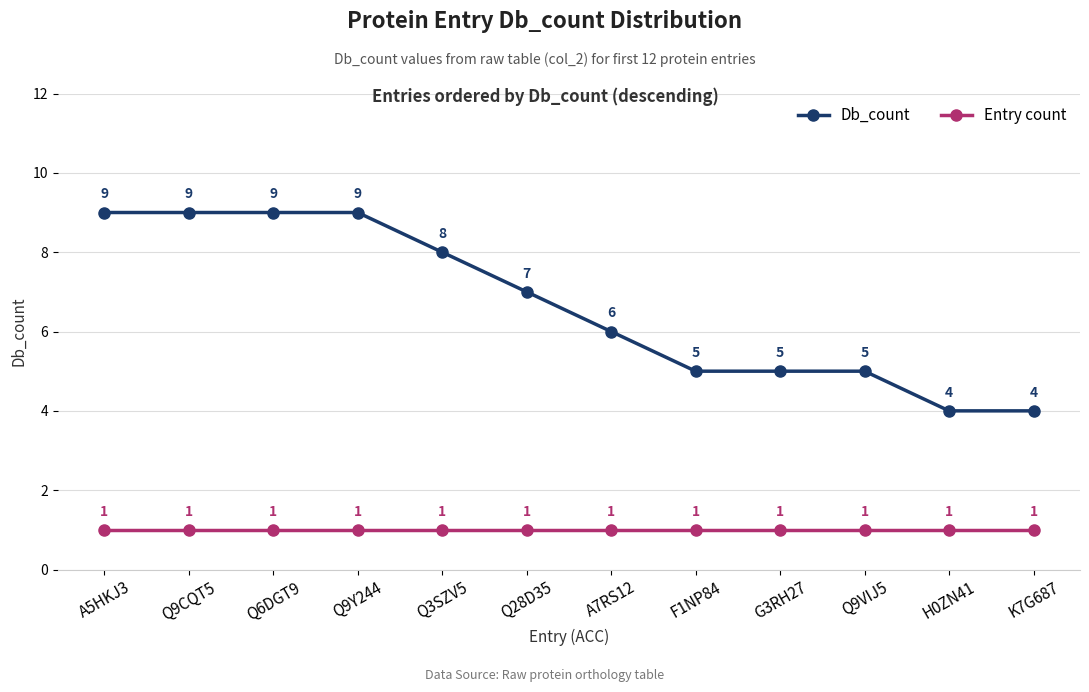

What is the difference between the highest and lowest values at Q9VIJ5?

4